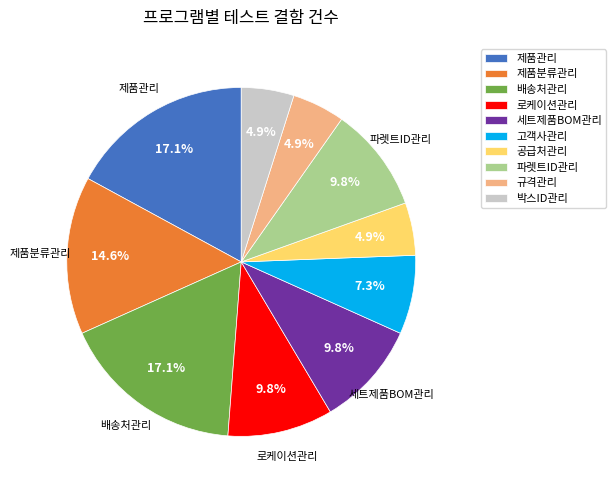

To the nearest percent, what is the combined percentage of 공급처관리 and 배송처관리?

22%